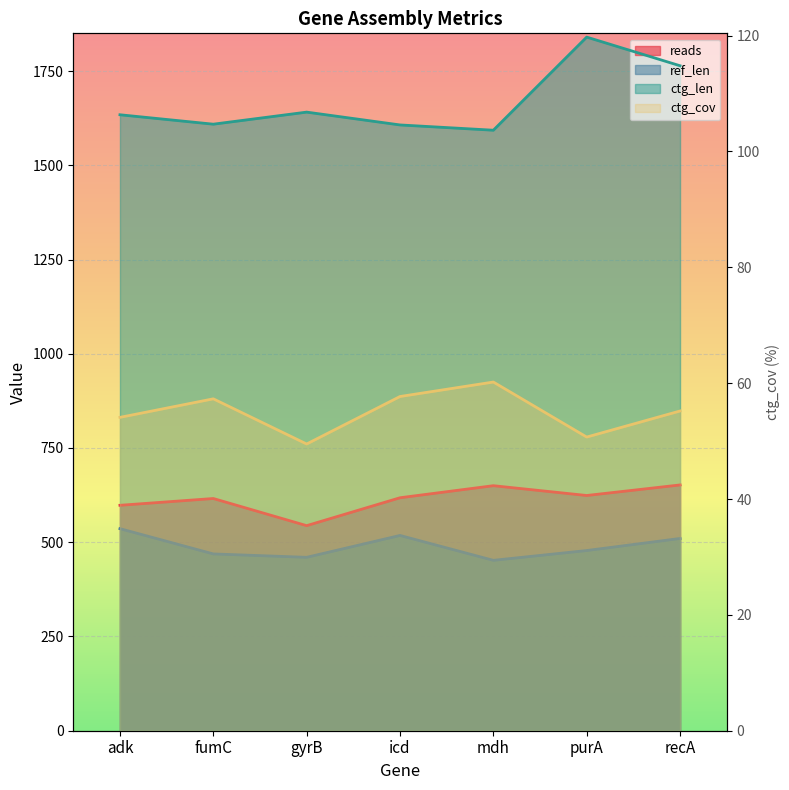

True or false: reads has more than 1 interior local peaks.

True